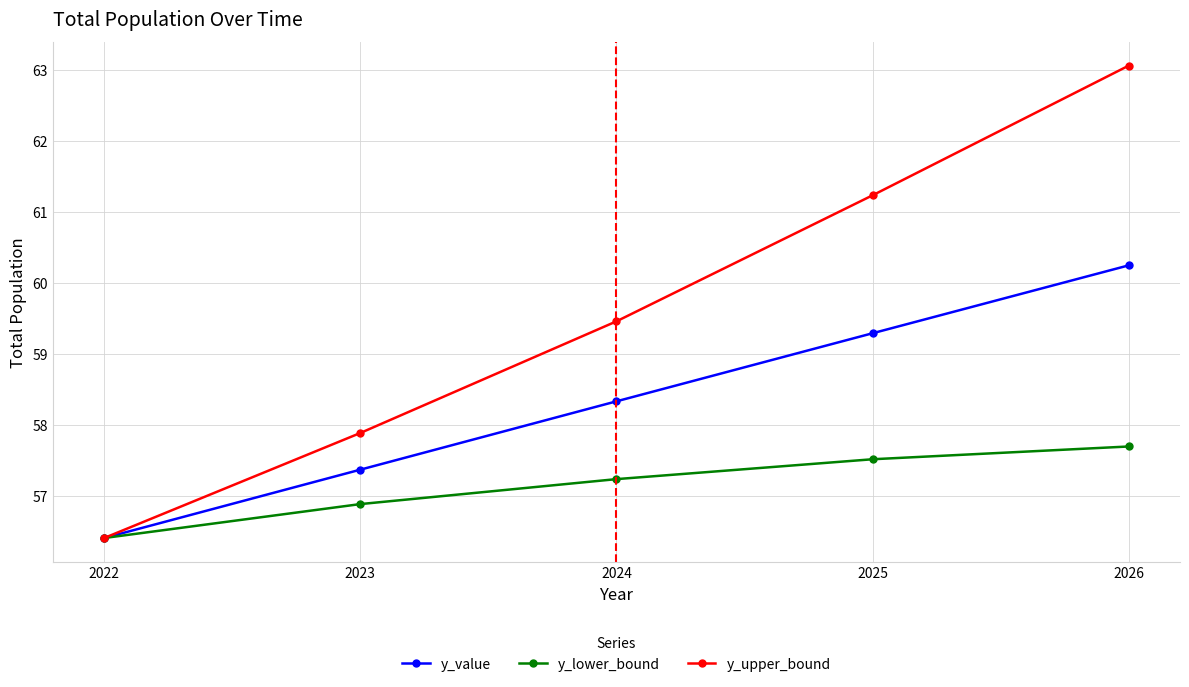

What is the maximum value for y_value?

60.2